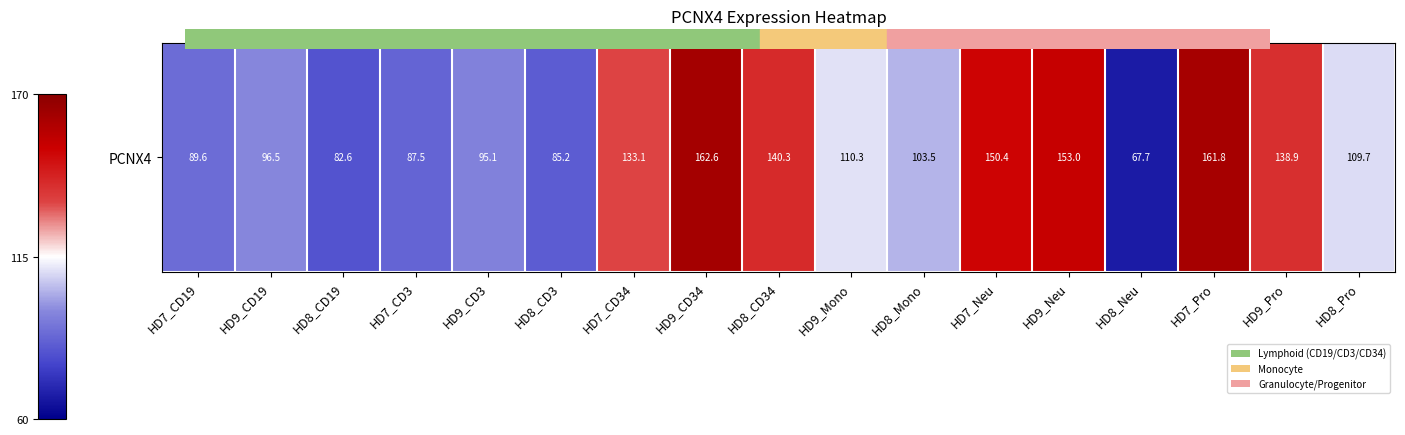

Count the number of data series in this chart.

1